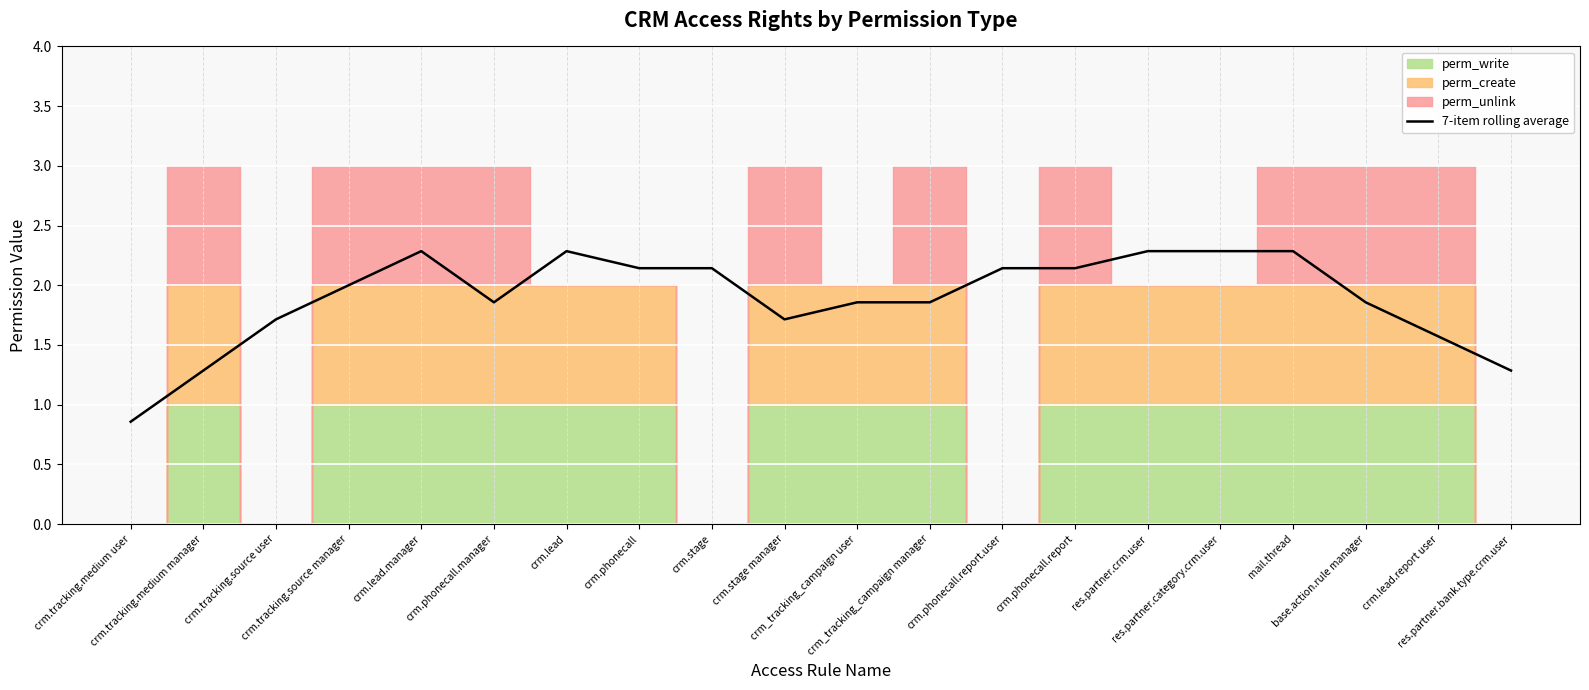

Rank the categories by value from highest to lowest.

crm.lead.manager, res.partner.crm.user, res.partner.category.crm.user, mail.thread, crm.lead, crm.phonecall, crm.phonecall.report.user, crm.stage, crm.phonecall.report, crm.tracking.source manager, crm_tracking_campaign manager, base.action.rule manager, crm_tracking_campaign user, crm.phonecall.manager, crm.tracking.source user, crm.stage manager, crm.lead.report user, crm.tracking.medium manager, res.partner.bank.type.crm.user, crm.tracking.medium user